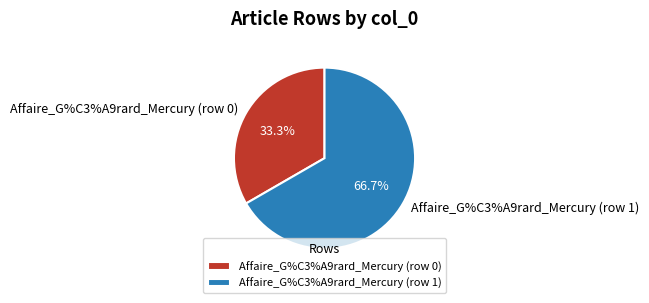

Do Affaire_G%C3%A9rard_Mercury (row 1) and Affaire_G%C3%A9rard_Mercury (row 0) together represent more than half of the pie?

Yes